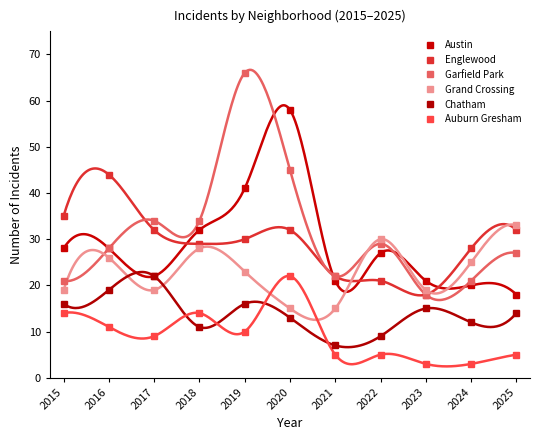

What is the sum of all Auburn Gresham values?

101